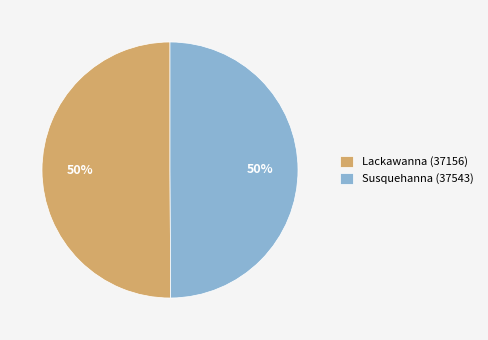

To the nearest percent, what percentage of the pie is Susquehanna (37543)?

50%